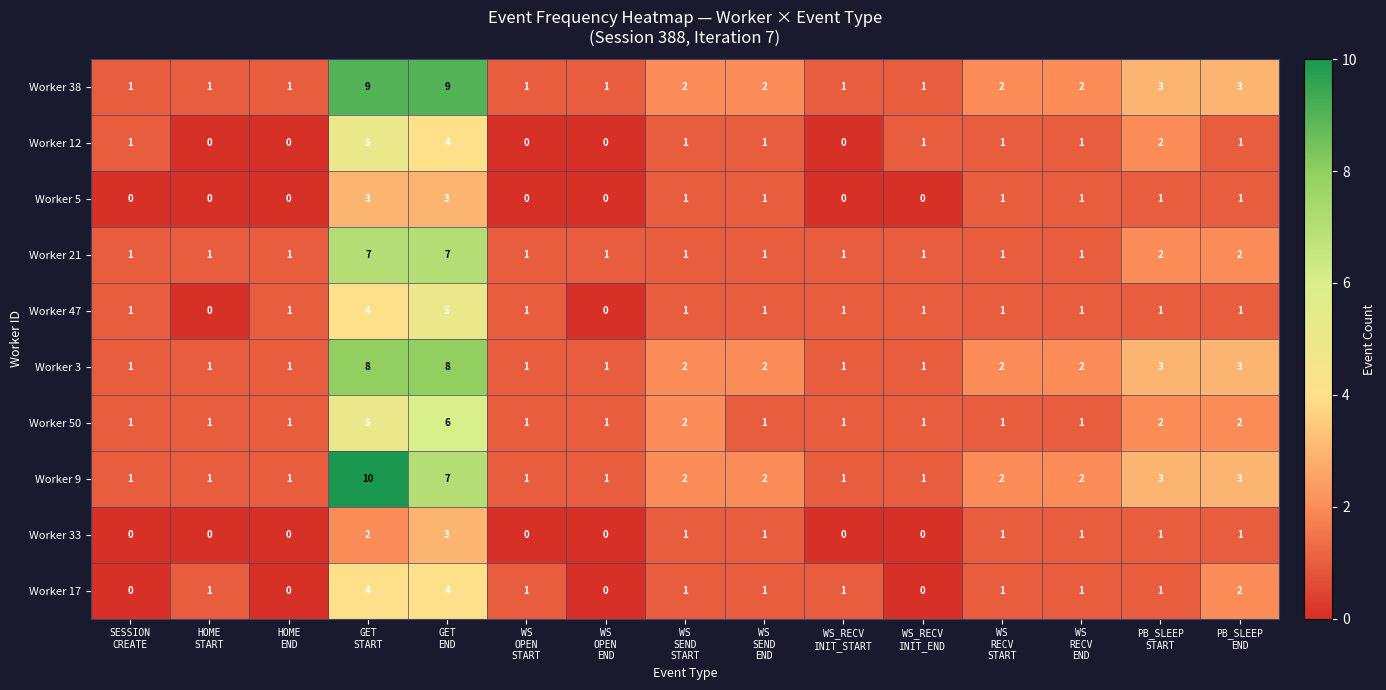

Which series has the widest spread of values?

Worker 9